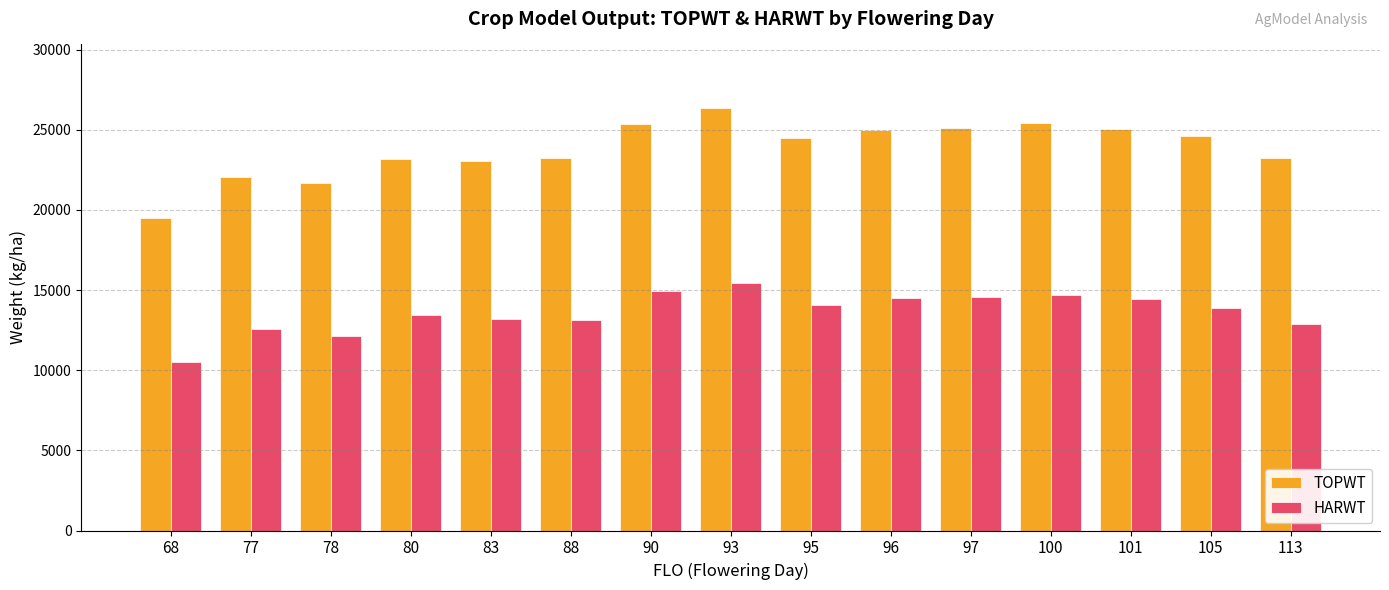

What is the value of the TOPWT bar at the 3rd from the left?

21663.0